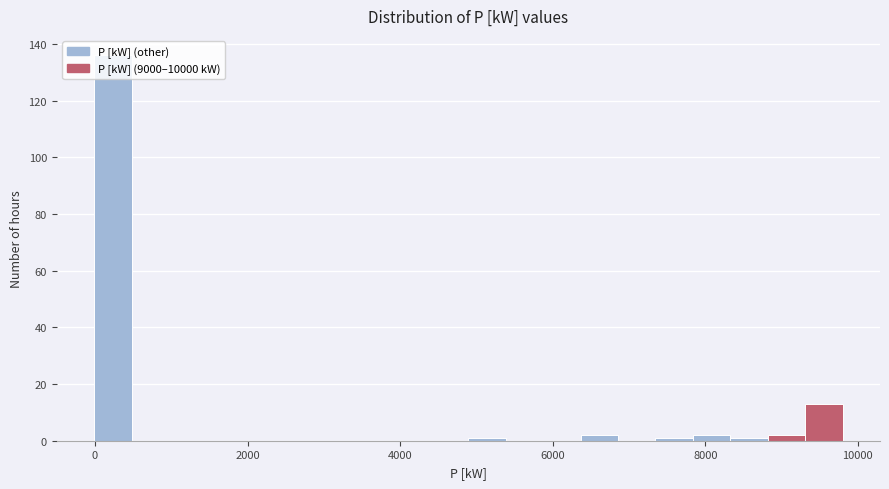

Around what value on the x-axis is the tallest bar? Give the approximate position of its centre, as read against the axis.

200